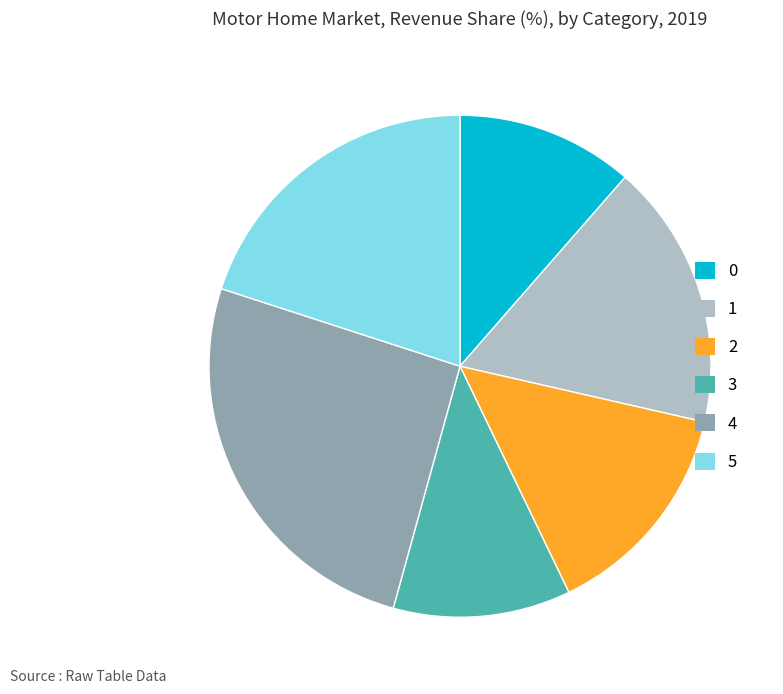

What is the ratio of the value at 2 to the value at 1?

0.8